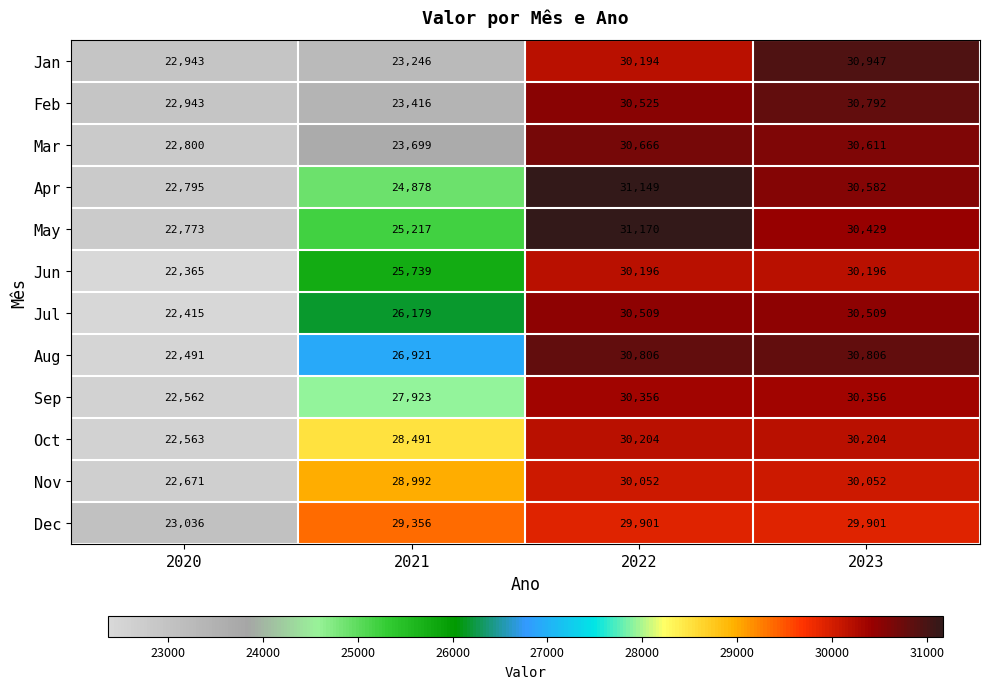

How many data points in Dec are less than 29901?

2